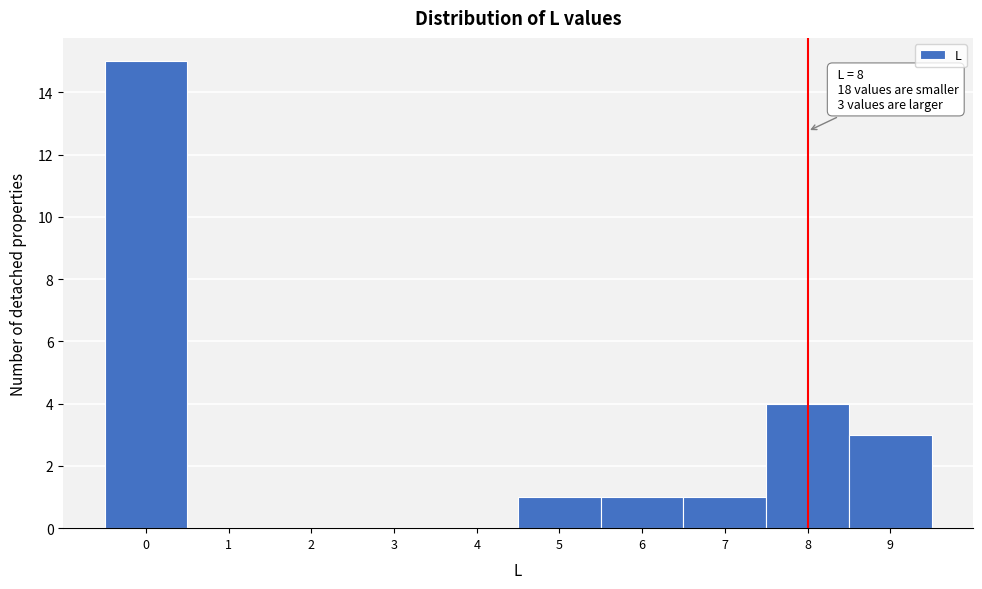

Which range on the x-axis has the tallest bar?

-0.5 to 0.5